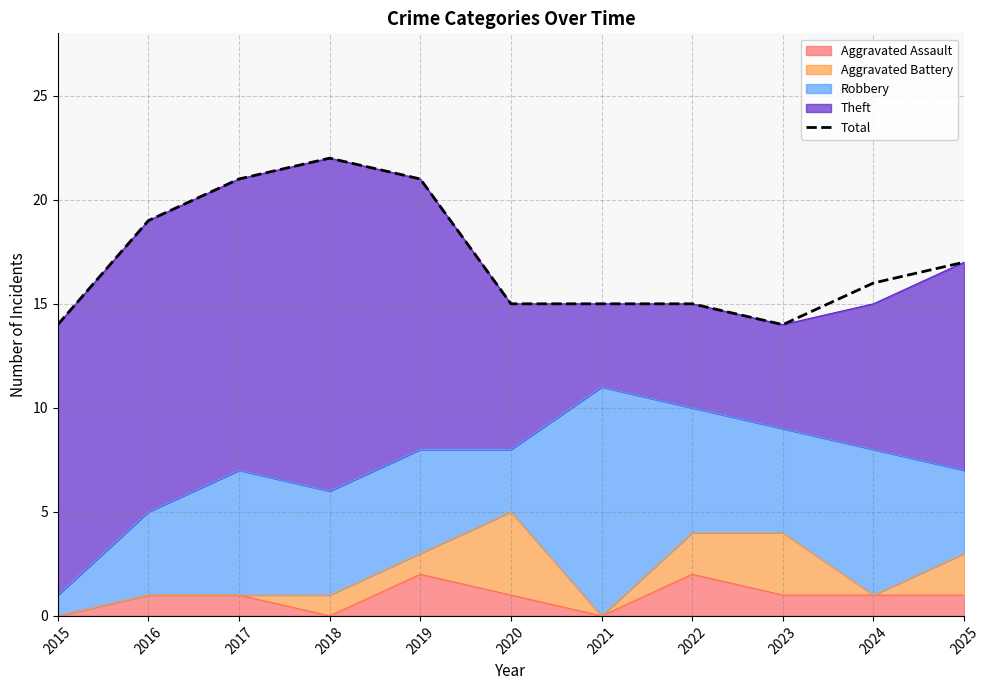

True or false: there are more than 0 points higher than both neighbors.

True